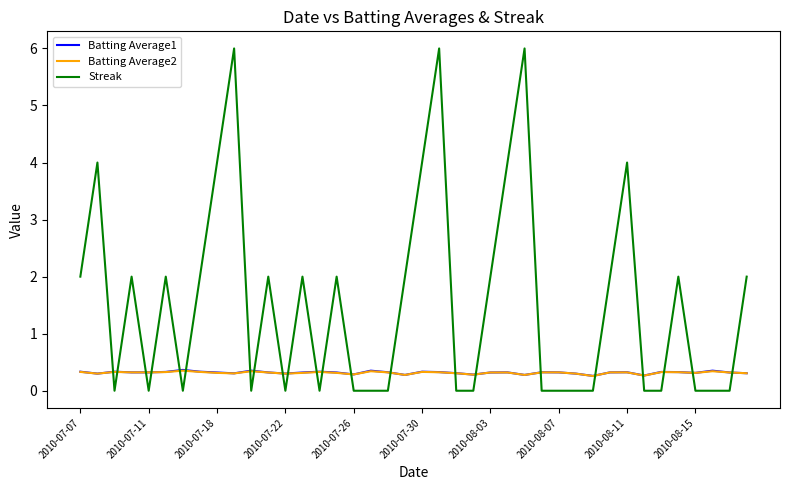

What is the maximum value shown in the chart?

6.0